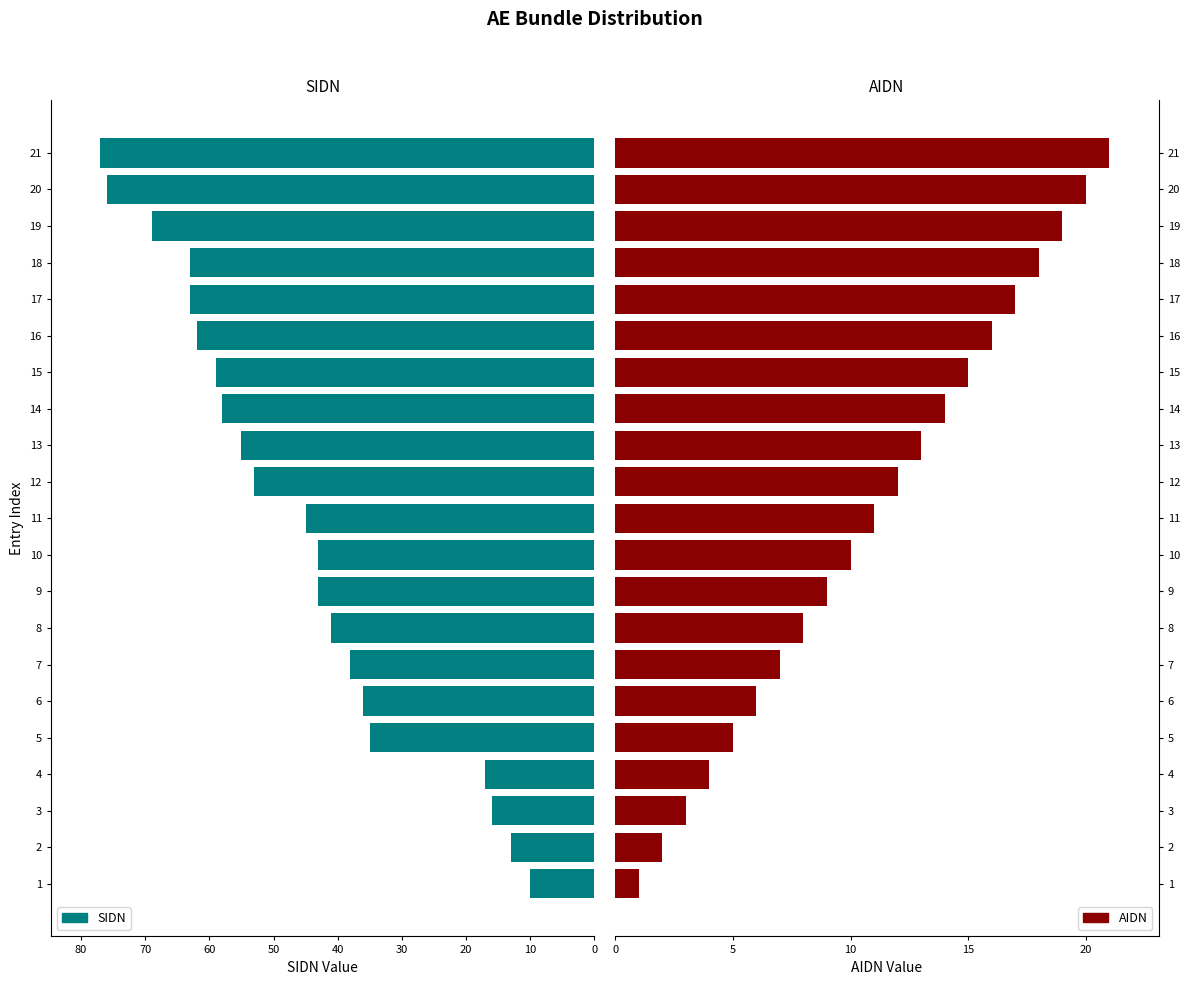

Does the chart contain stacked bars?

No